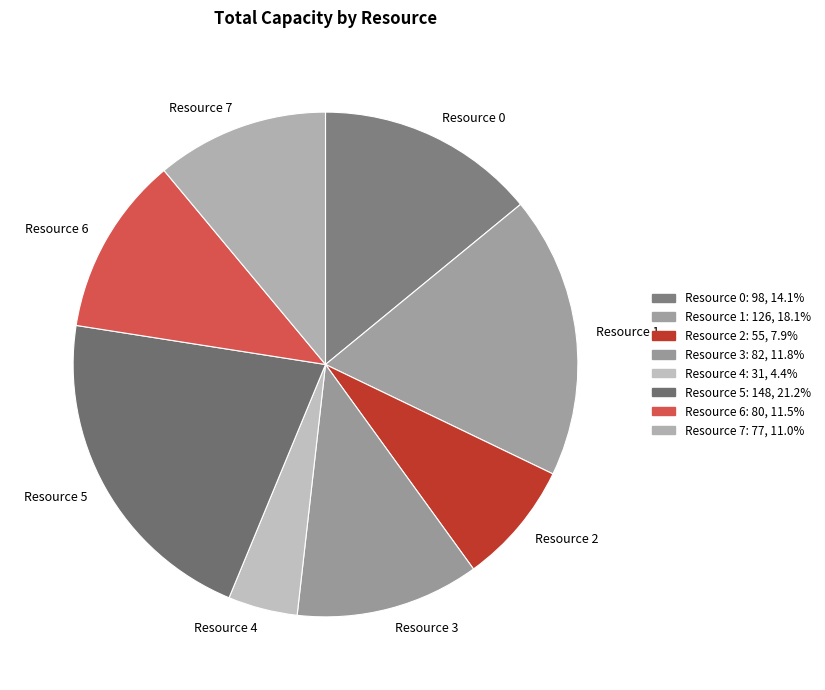

Is Resource 7 the majority of the pie?

No